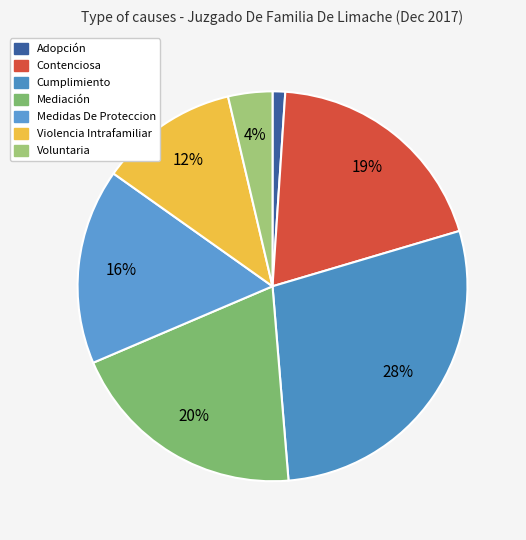

Rank the categories by value from lowest to highest.

Adopción, Voluntaria, Violencia Intrafamiliar, Medidas De Proteccion, Contenciosa, Mediación, Cumplimiento